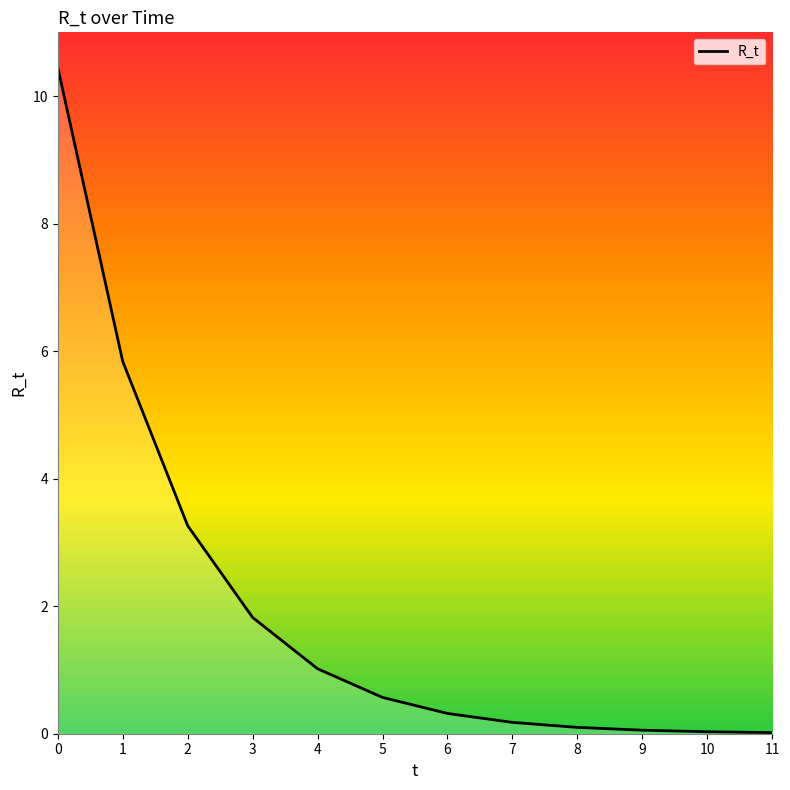

True or false: the data has more than 2 interior local peaks.

False